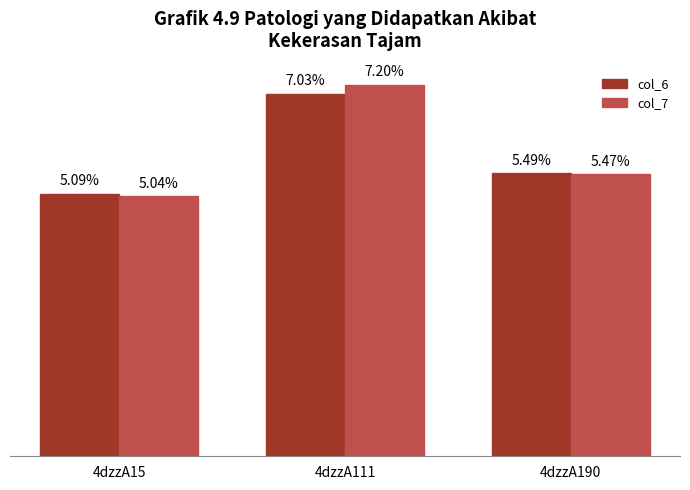

Which series has the widest spread of values?

col_7